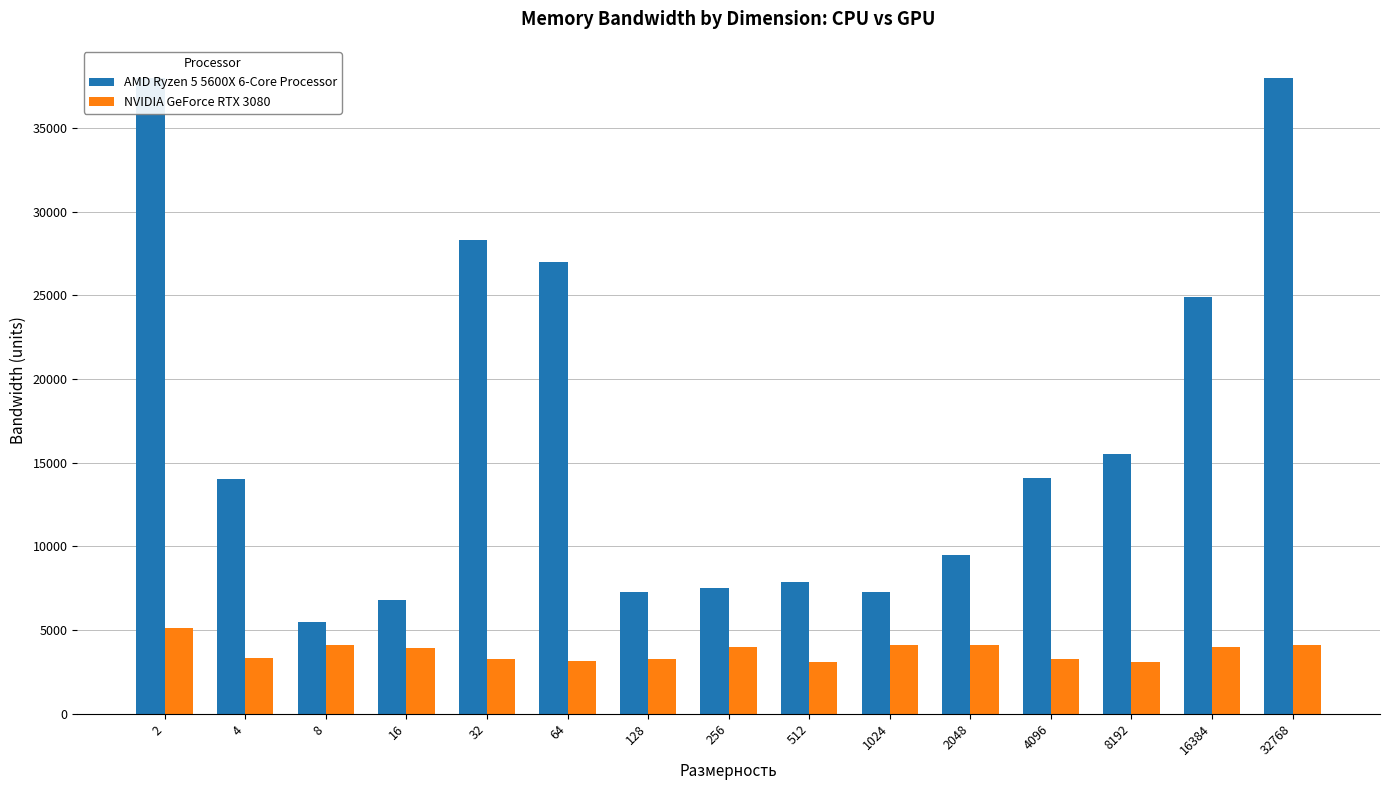

What value does the AMD Ryzen 5 5600X 6-Core Processor series have at 512, to the nearest 10?

7900